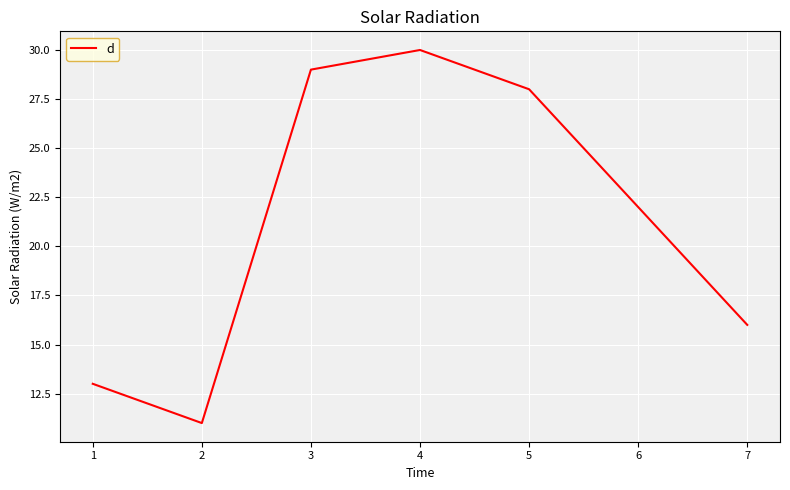

How many interior local peaks (higher than both neighbors) does the data have?

1